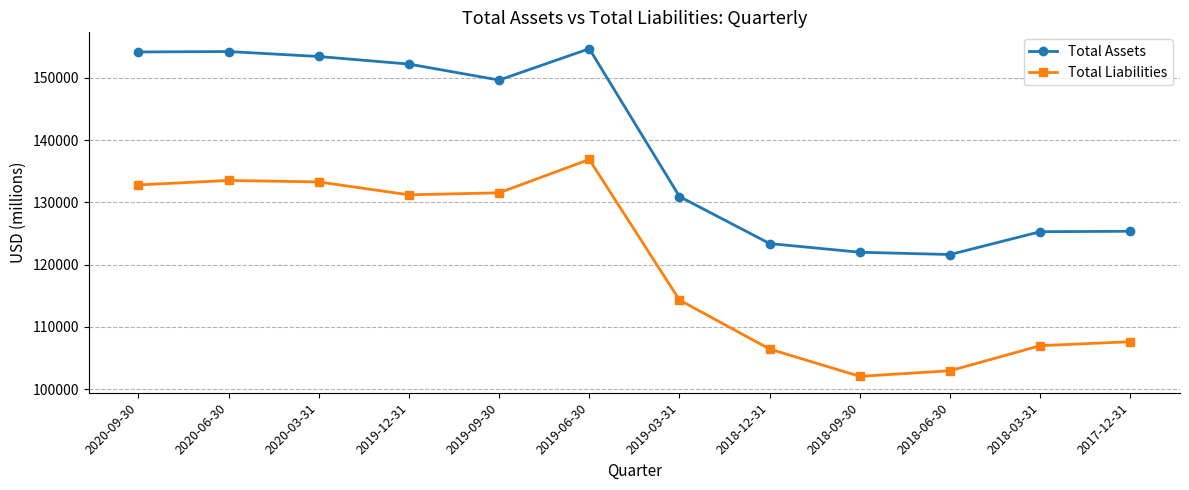

What are all the series names shown in the legend?

Total Assets, Total Liabilities